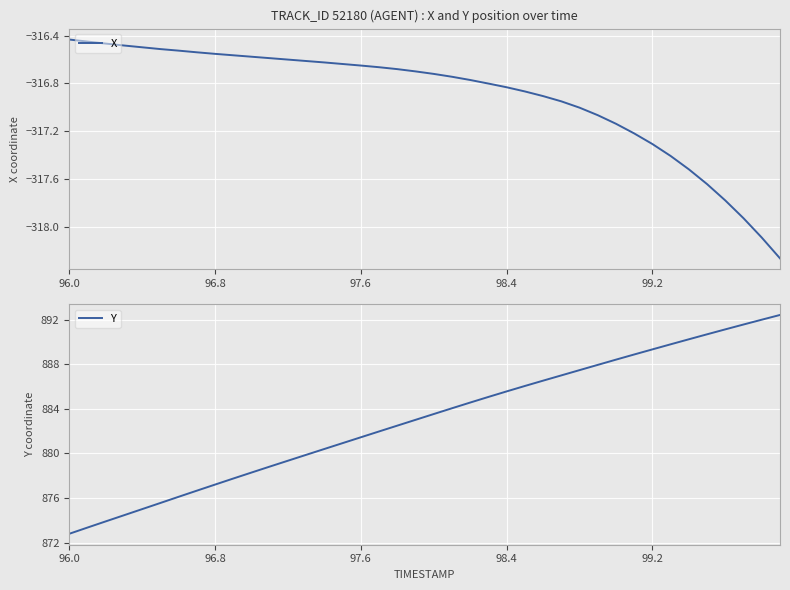

True or false: X and Y intersect in this chart.

False